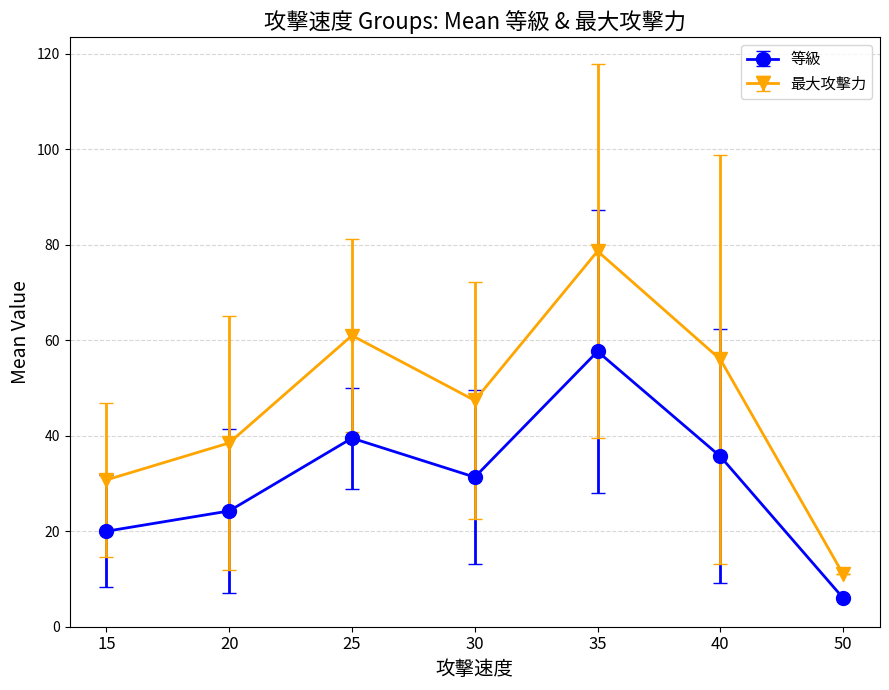

What is the value of the 等級 point at the 7th from the left?

6.0